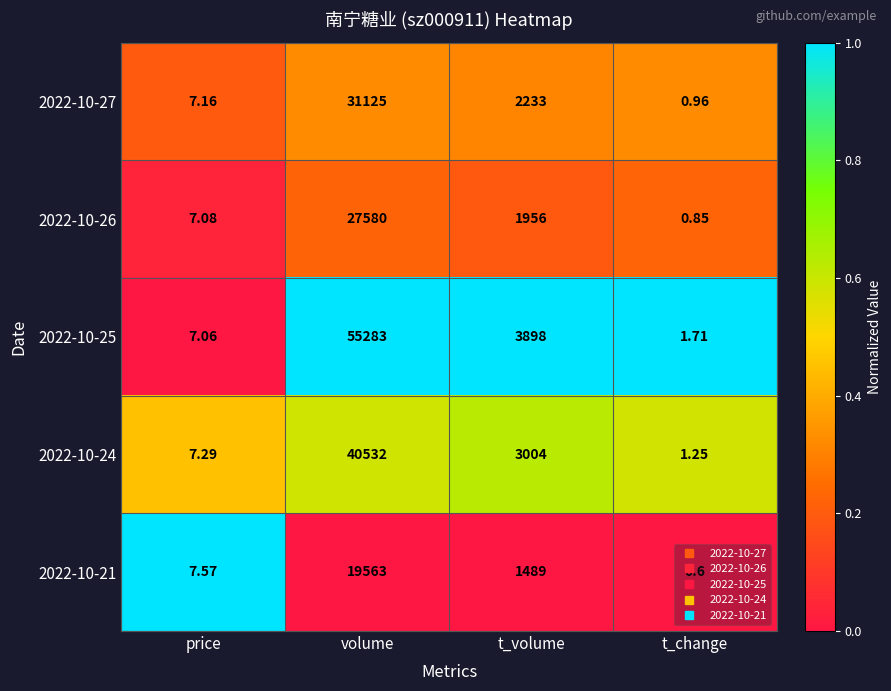

Is the value of 2022-10-21 at t_volume greater than the value of 2022-10-27 at t_volume?

No